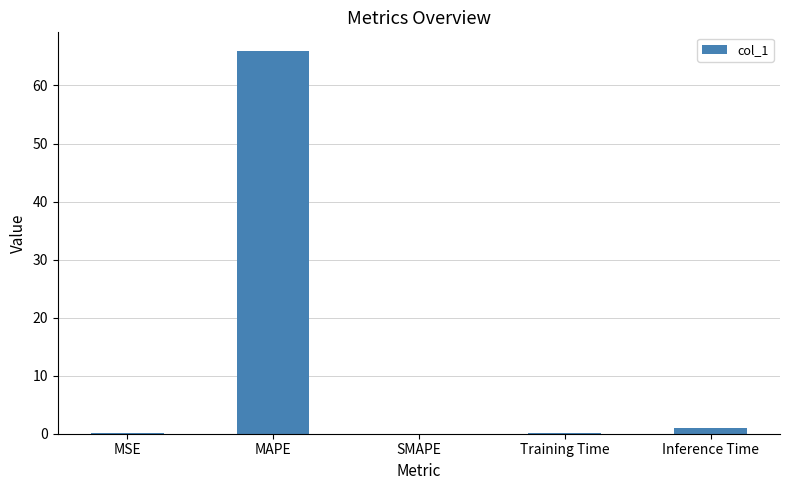

The chart shows a value of 0.1 at Training Time. True or false?

True